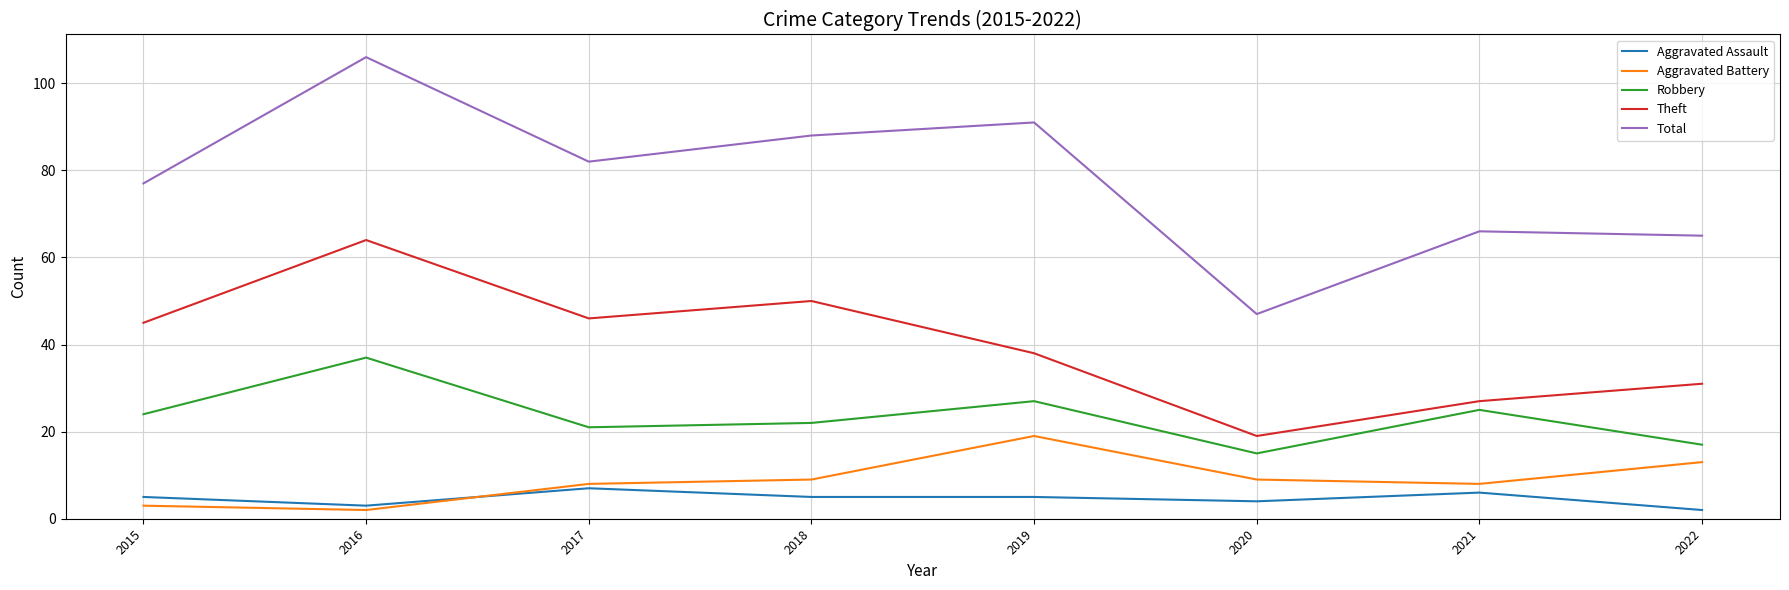

Which series has the largest range (max minus min)?

Total